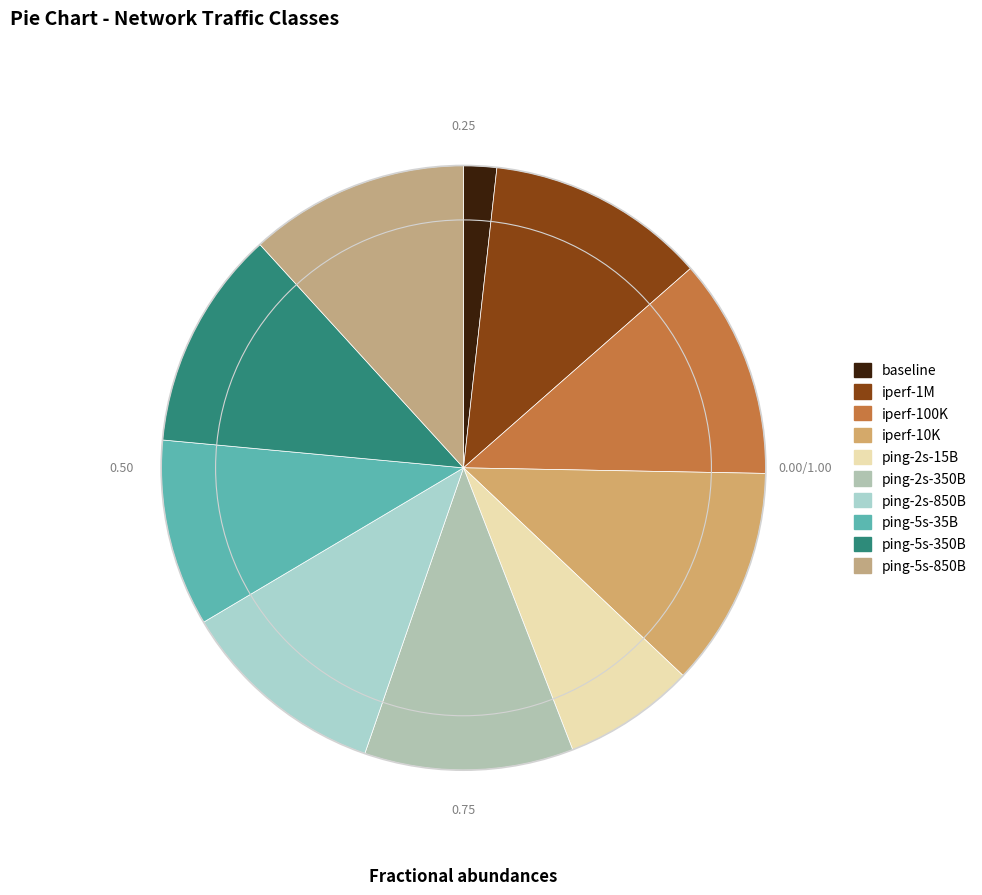

To the nearest percent, what is the combined percentage of iperf-10K and iperf-1M?

24%